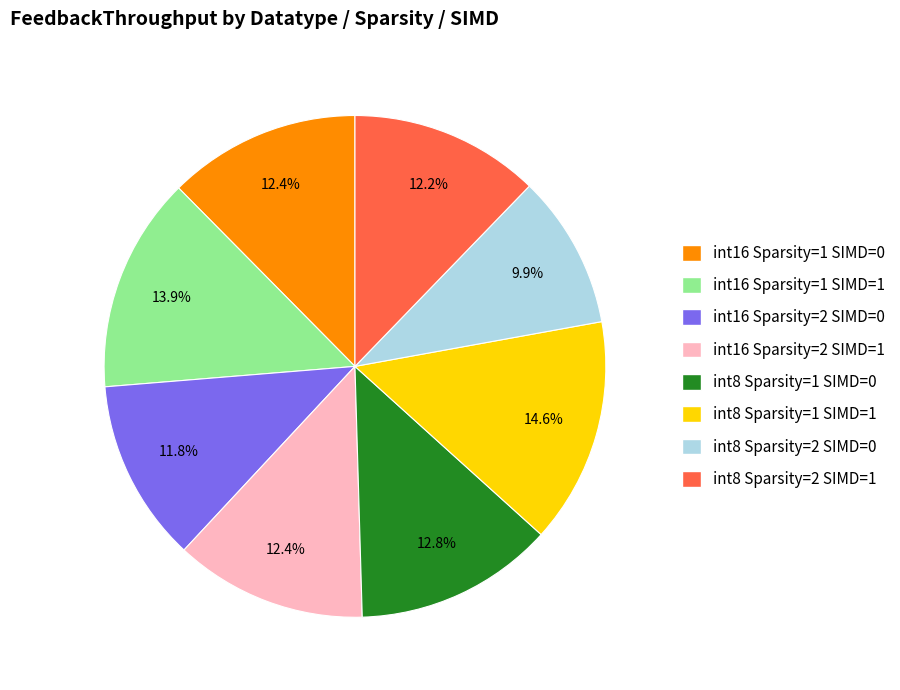

The int16 Sparsity=2 SIMD=0 slice represents 12% of the pie. True or false?

True